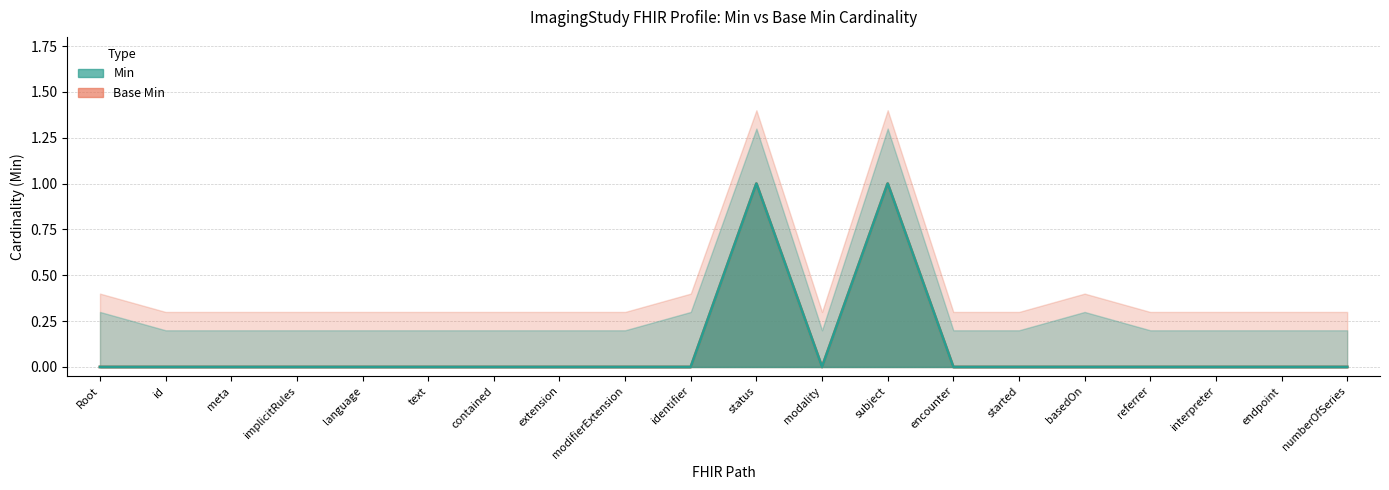

What is the label of the 16th point from the right?

language